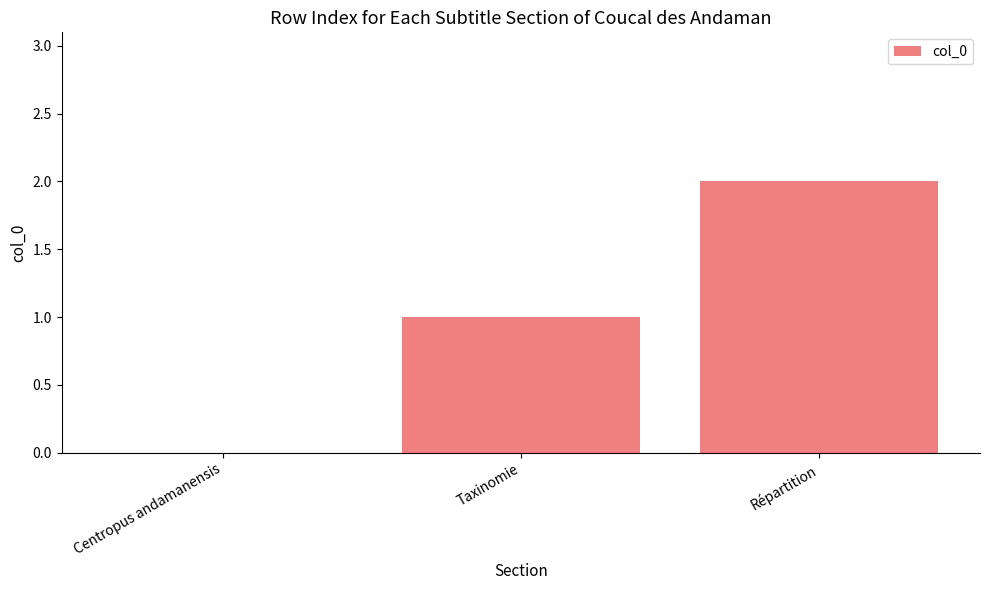

How many positive values are there?

2